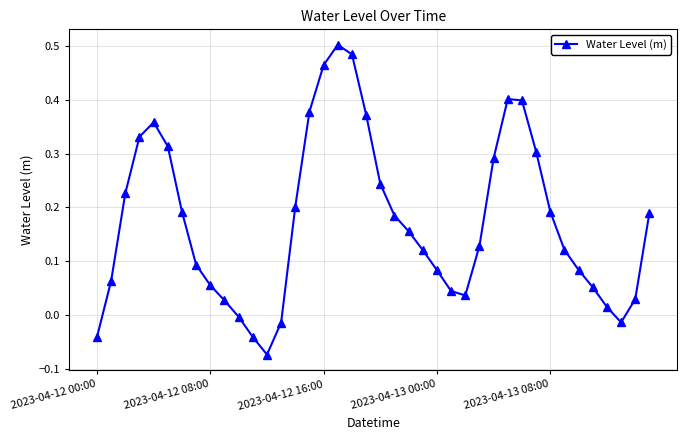

True or false: the data has more than 2 interior local peaks.

True